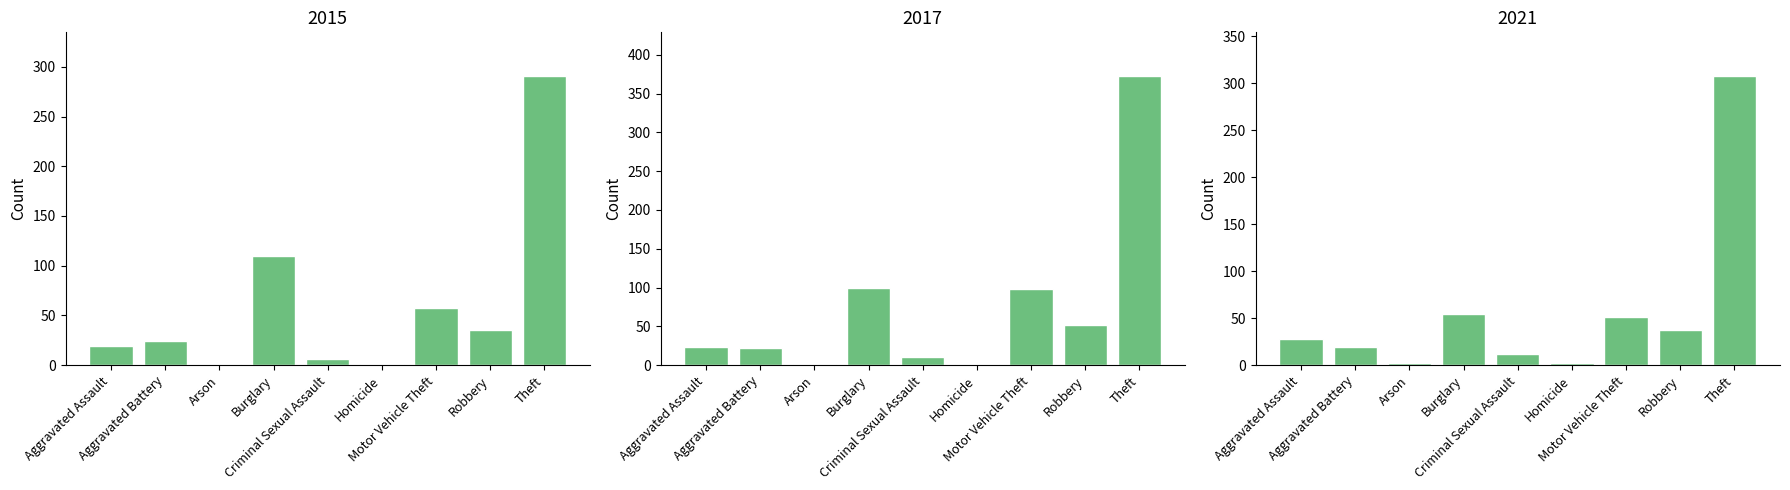

What is the minimum value shown in the chart?

1